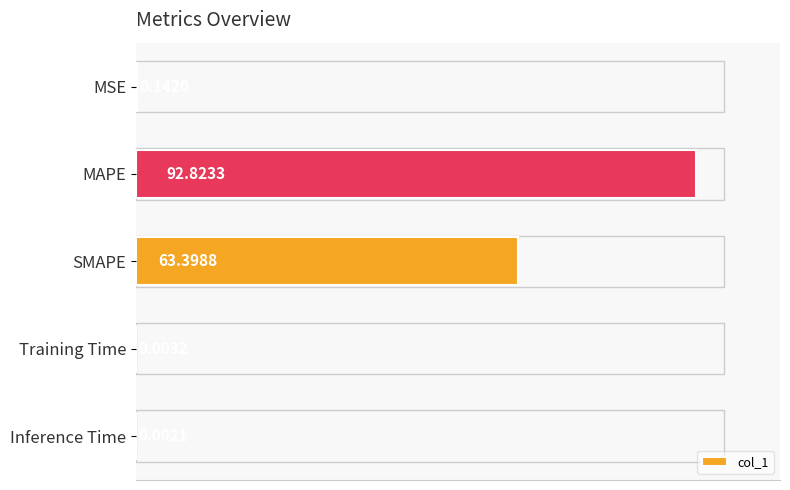

What is the change in value from MSE to MAPE?

+92.7